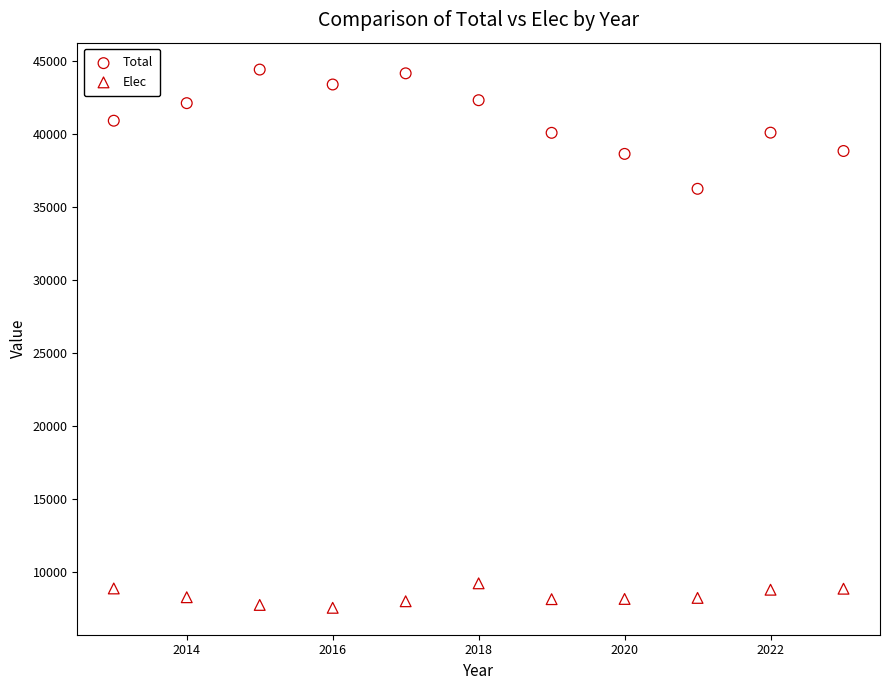

Which series reaches the minimum Y coordinate?

Elec